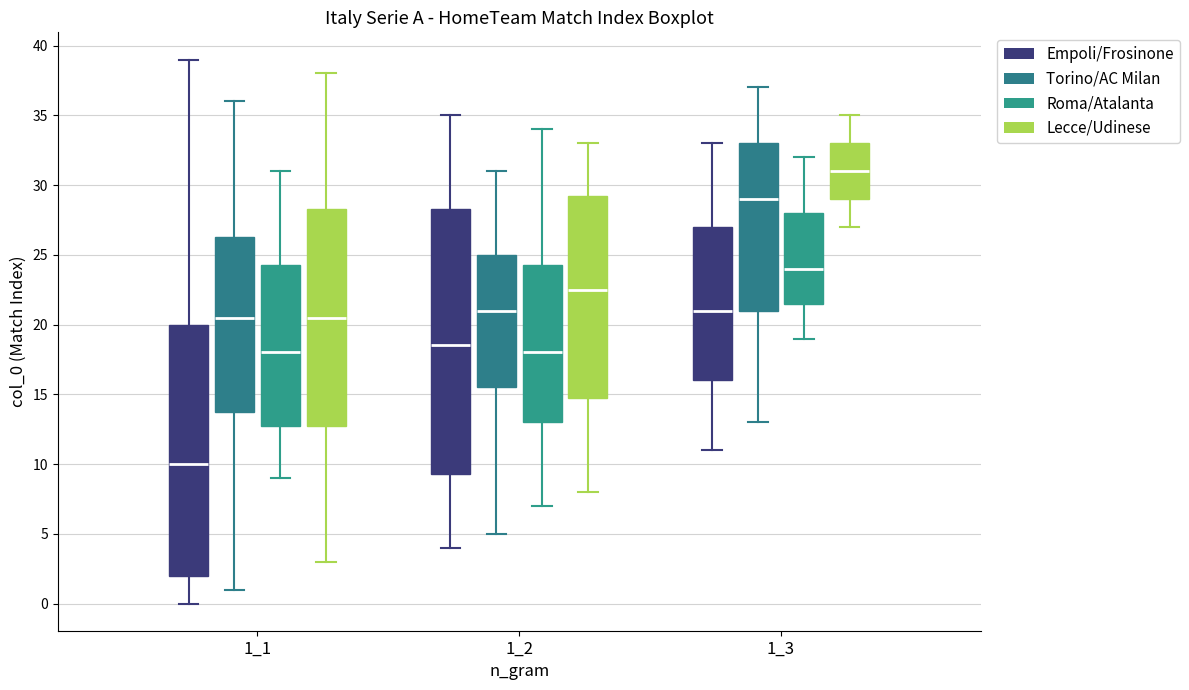

Which box is the tallest, from its lower edge to its upper edge?

1_2 (Empoli/Frosinone)